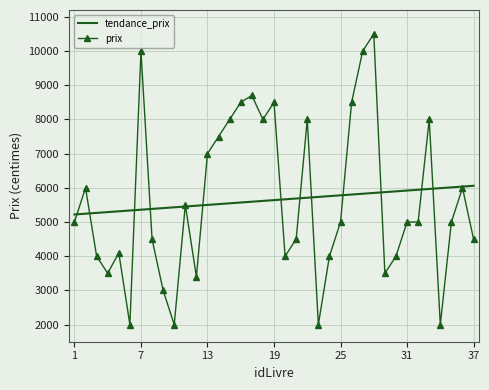

What is the minimum value shown in the chart?

2000.0